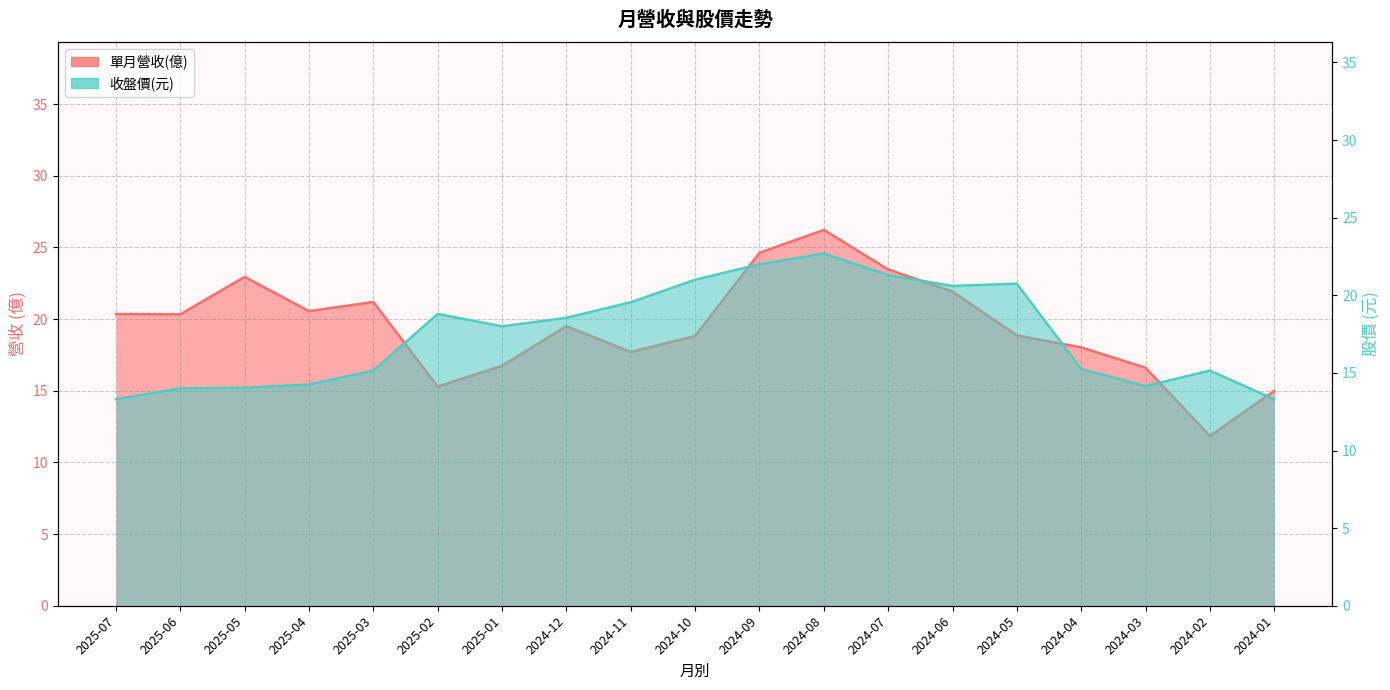

How many lines are shown in the chart?

2